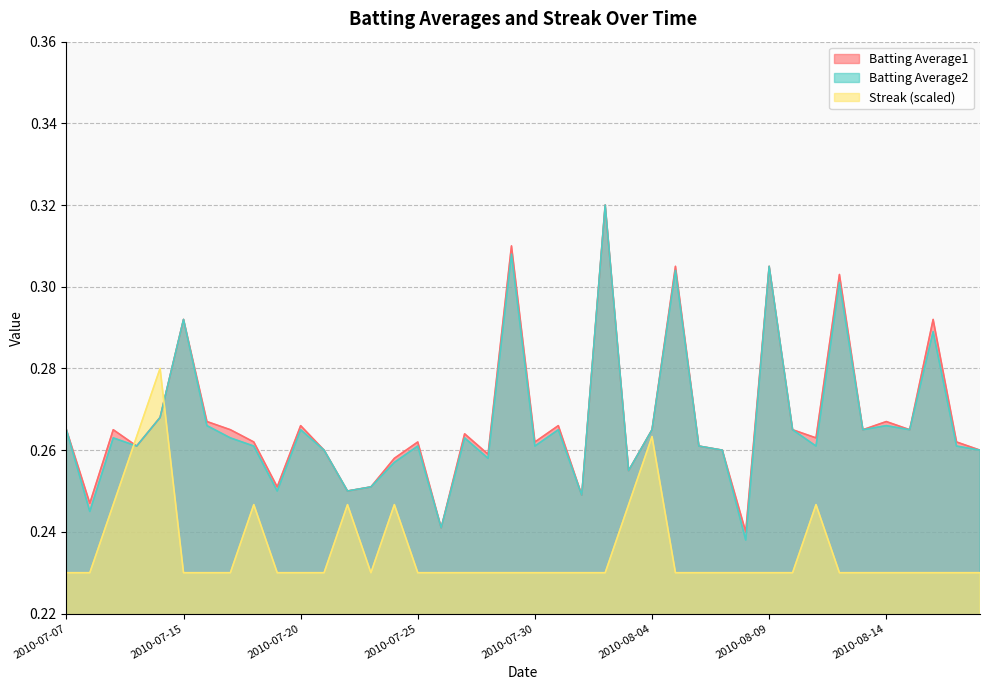

What is the label of the 34th point from the right?

2010-07-16